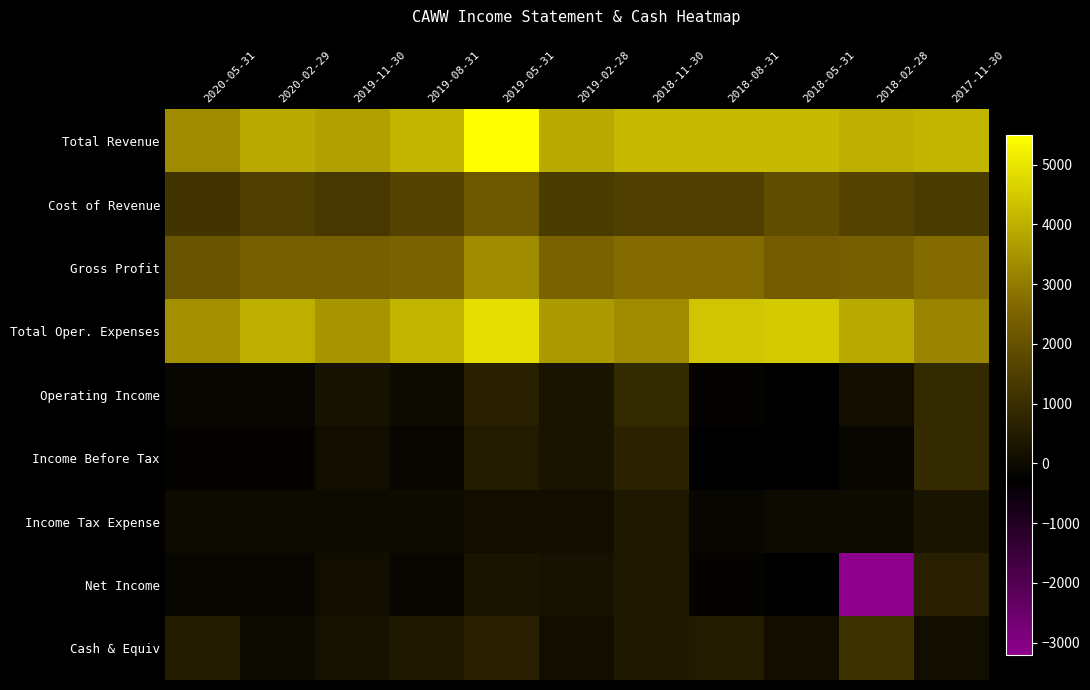

Which has a higher value, 2018-08-31 or 2018-02-28?

2018-08-31